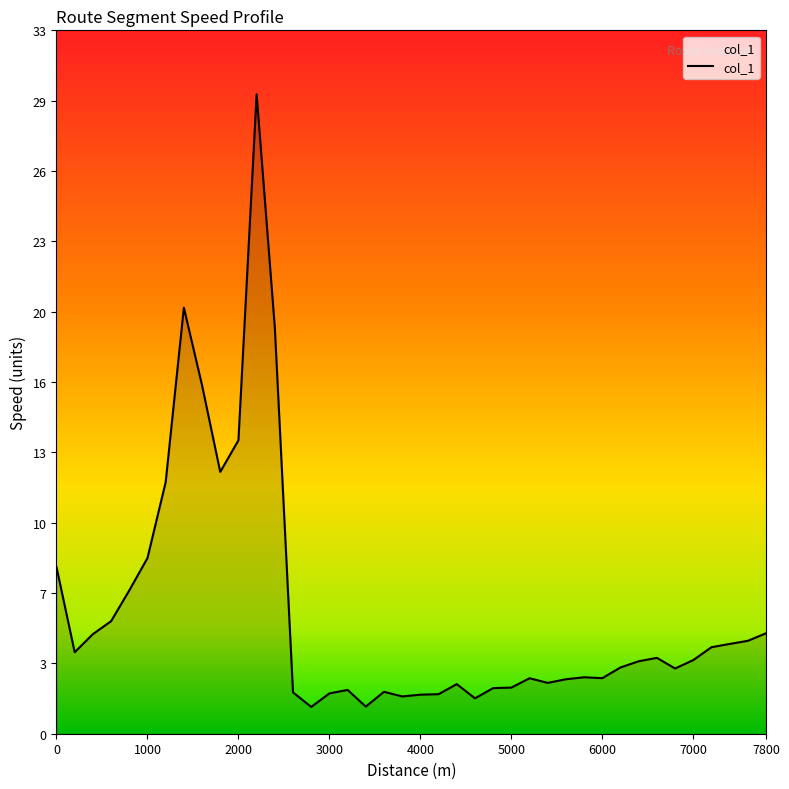

List the labels in order of value, largest first.

2200, 1400, 2400, 1600, 2000, 1800, 1200, 1000, 0, 800, 600, 7800, 400, 7600, 7400, 7200, 200, 6600, 7000, 6400, 6200, 6800, 5800, 6000, 5200, 5600, 5400, 4400, 5000, 4800, 3200, 3600, 2600, 3000, 4200, 4000, 3800, 4600, 3400, 2800